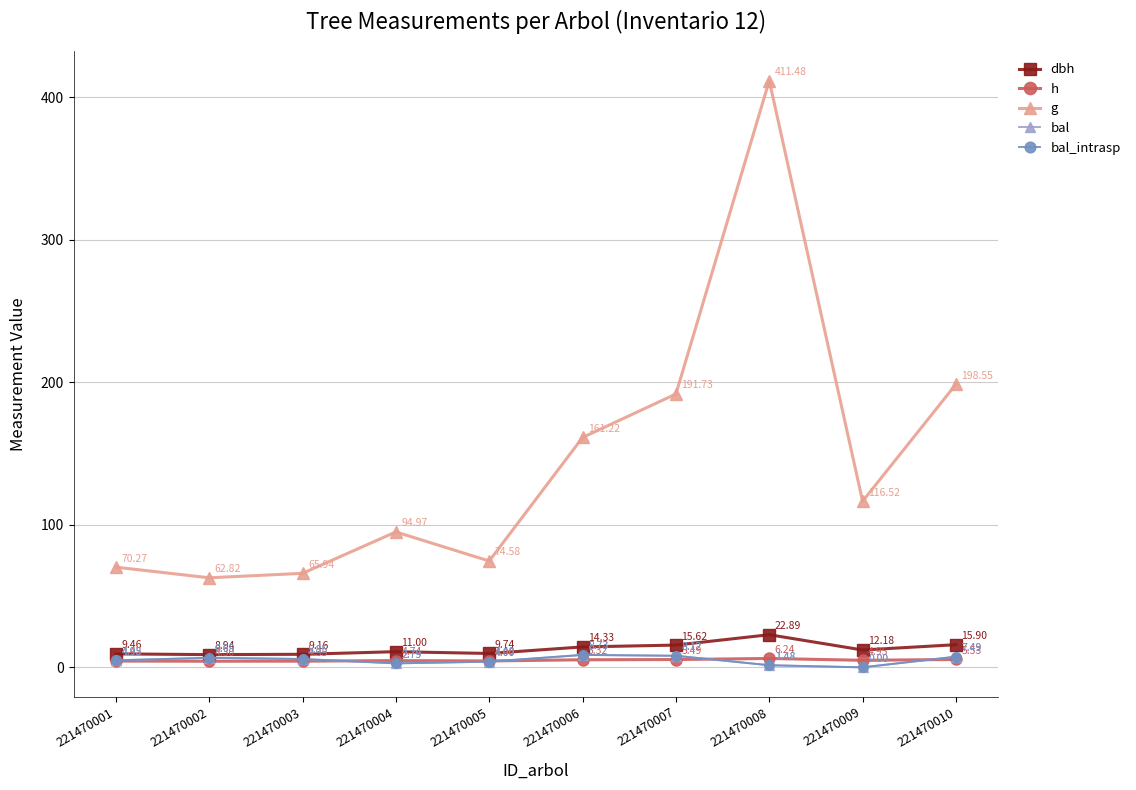

Is this an area chart (filled region under the line)?

No